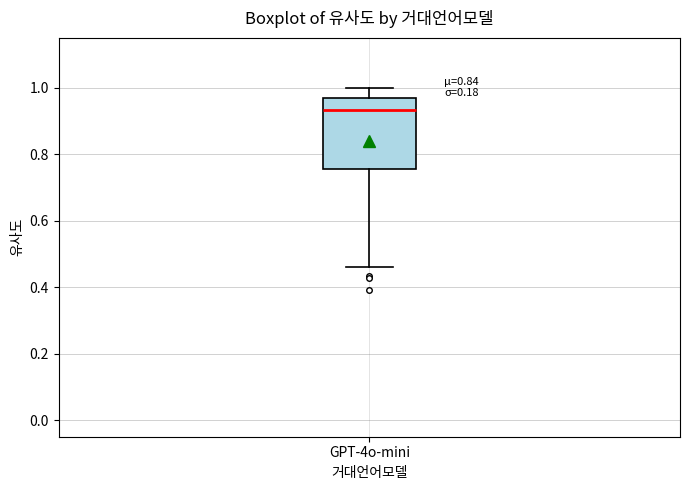

Transcribe this box plot: give where the median line is, the range the box spans, and where the two whiskers end, as read against the y-axis. The values are not printed on the chart, so give them approximately, as read against the axis.

median 0.94, box 0.76 to 0.96, whiskers 0.46 to 1.00